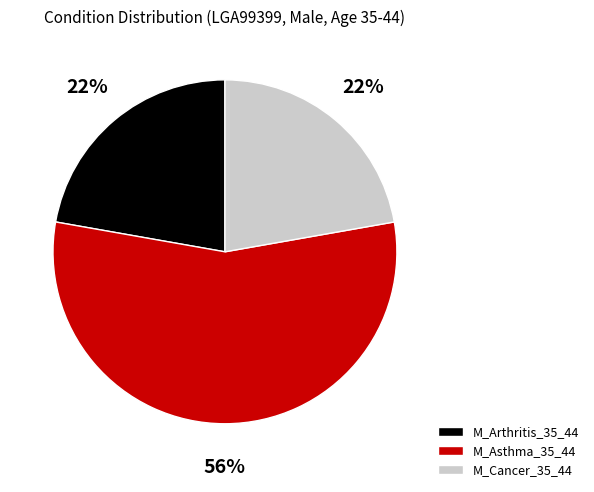

Is it true that M_Cancer_35_44 is 22% of the pie?

True